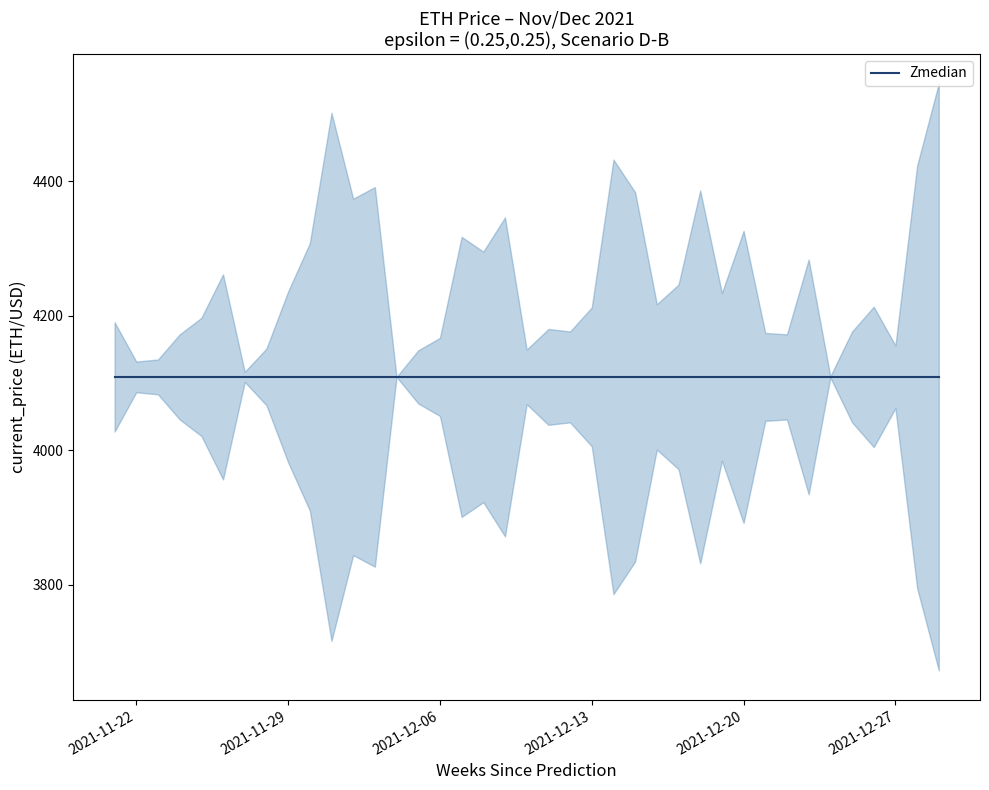

What is the ratio of the value at 22 to the value at 21?

1.0